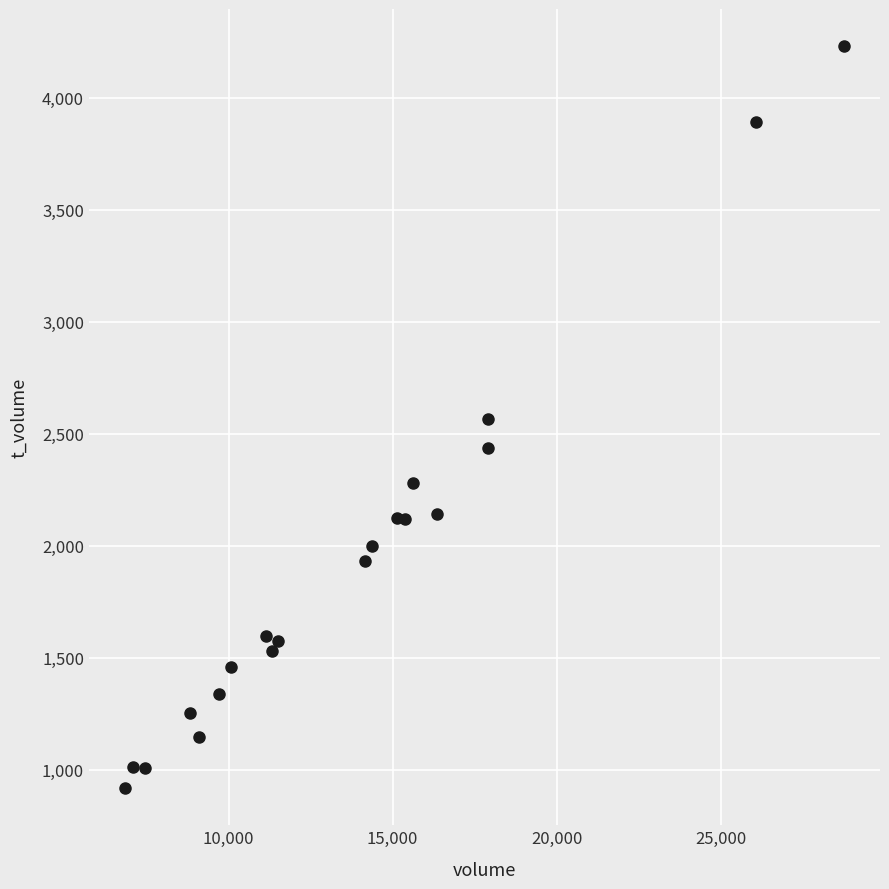

What is the range of Y values (max minus min)?

3312